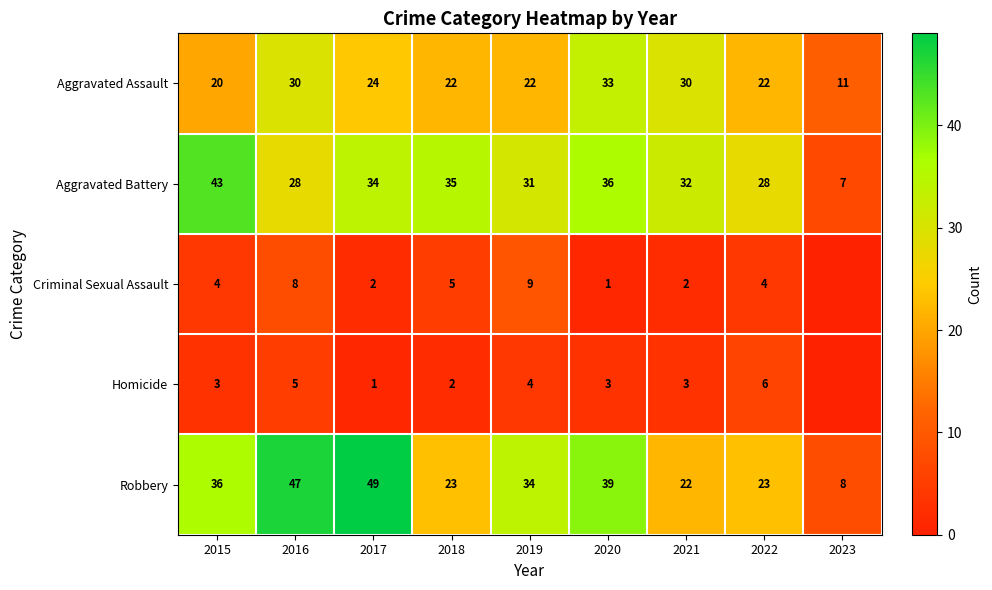

What is the difference between the highest and lowest values at 2021?

30